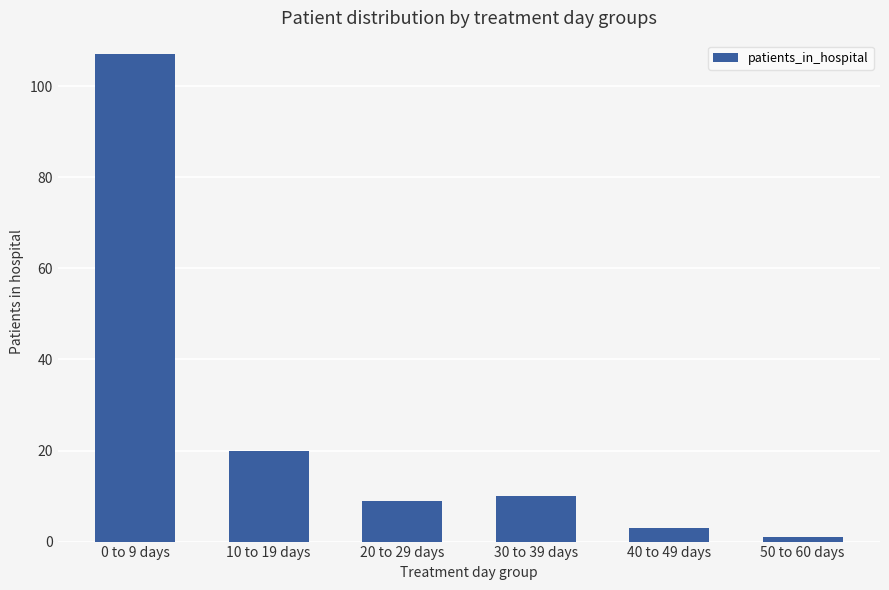

Which has a higher value, 20 to 29 days or 50 to 60 days?

20 to 29 days